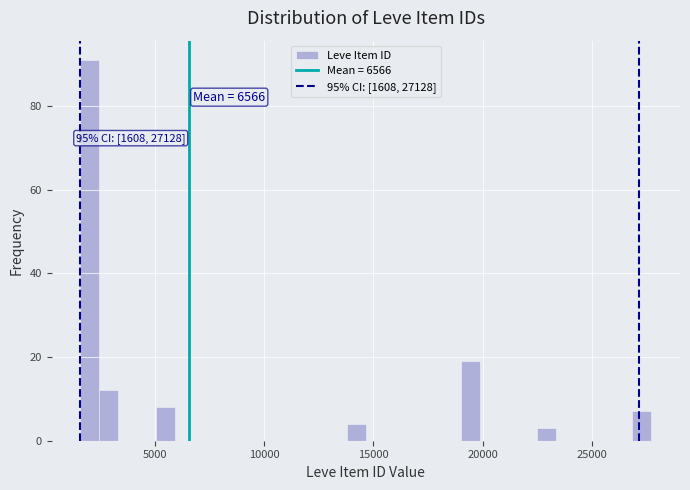

Read against the x-axis, roughly where is the centre of the tallest bar?

2000